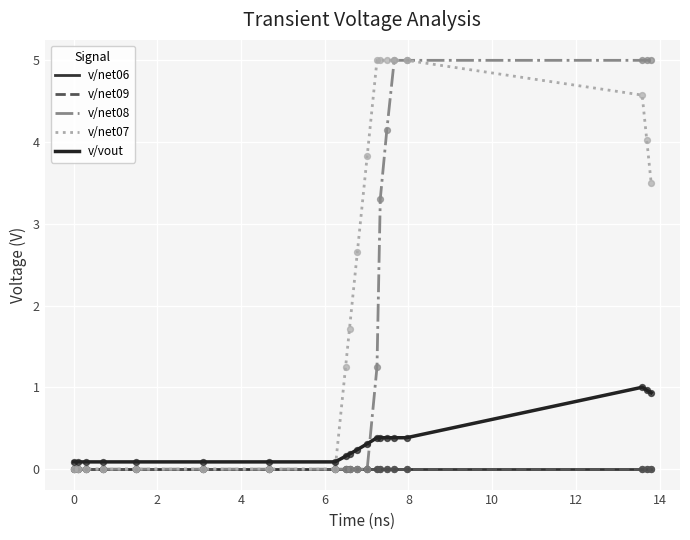

Which series has the largest total across all categories?

v/net07